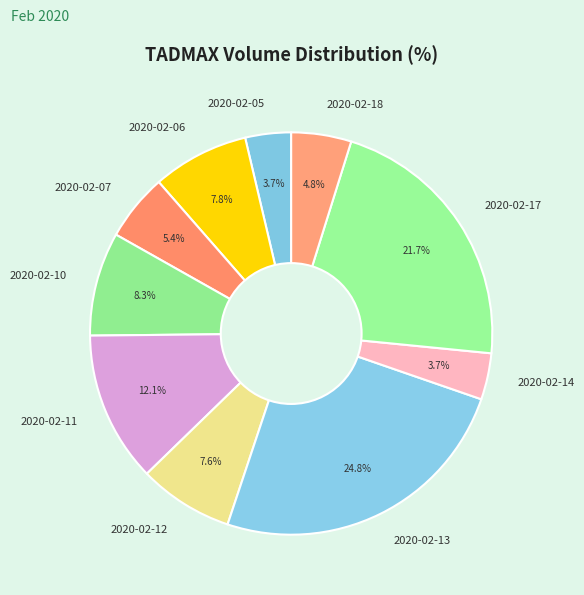

To the nearest percent, what is the difference between the largest and smallest slice percentages?

21%